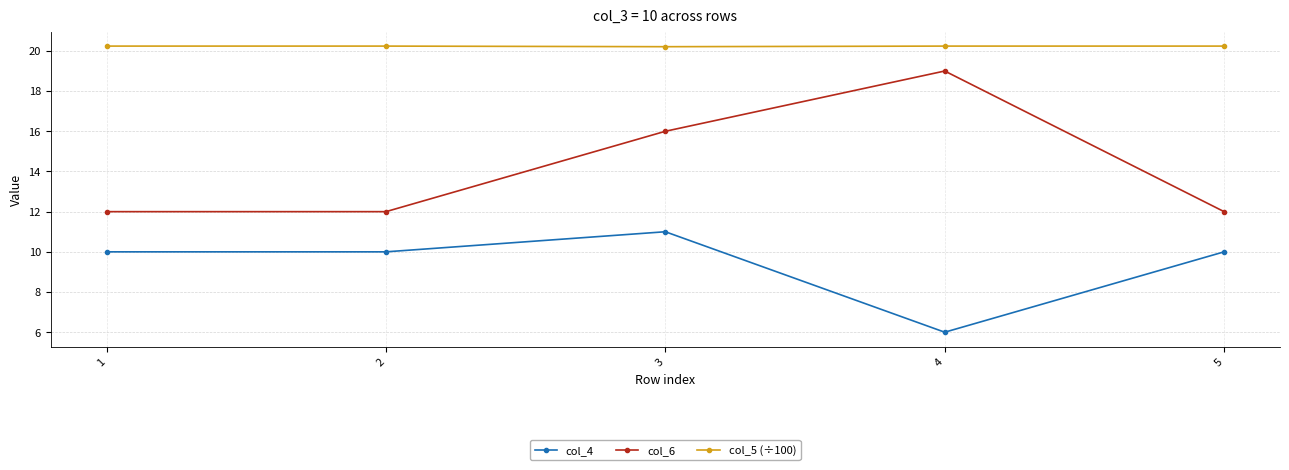

Reading right to left, transcribe all the data shown in this chart.

col_4: 10.0	6.0	11.0	10.0	10.0
col_6: 12.0	19.0	16.0	12.0	12.0
col_5 (÷100): 20.2	20.2	20.2	20.2	20.2